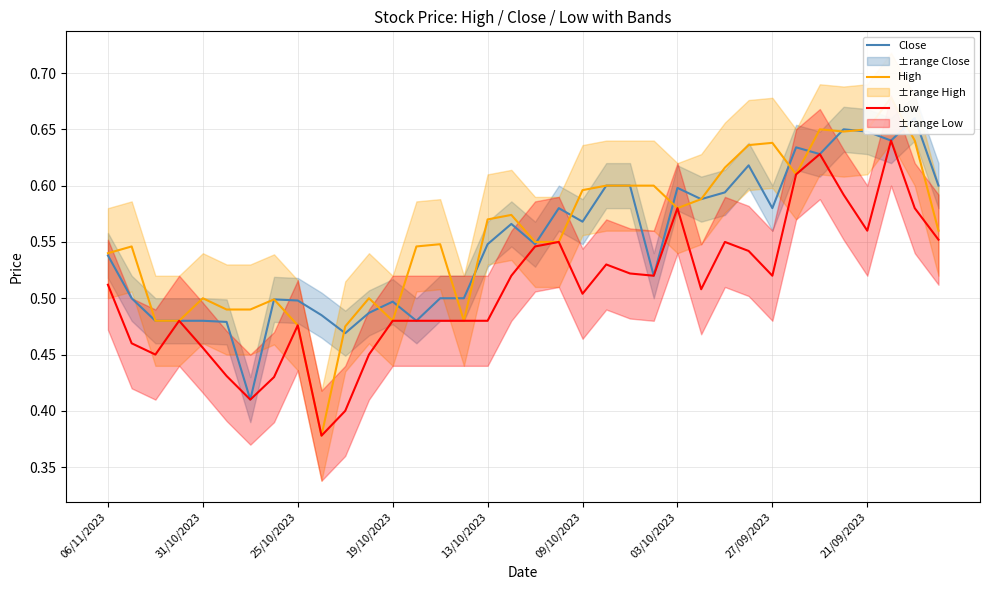

Is the value of High at 06/11/2023 greater than the value of Low at 22?

Yes